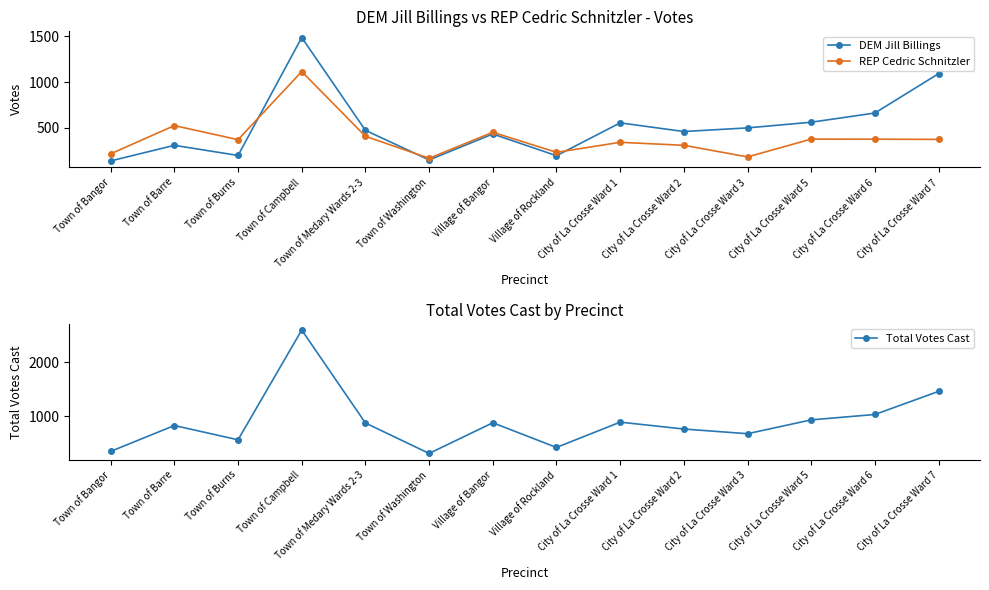

Reading left to right, extract all data points from this chart.

DEM Jill Billings: Town of Bangor=136	Town of Barre=307	Town of Burns=196	Town of Campbell=1488	Town of Medary Wards 2-3=471	Town of Washington=147	Village of Bangor=431	Village of Rockland=193	City of La Crosse Ward 1=553	City of La Crosse Ward 2=458	City of La Crosse Ward 3=498	City of La Crosse Ward 5=560	City of La Crosse Ward 6=661	City of La Crosse Ward 7=1092
REP Cedric Schnitzler: Town of Bangor=214	Town of Barre=523	Town of Burns=369	Town of Campbell=1115	Town of Medary Wards 2-3=406	Town of Washington=165	Village of Bangor=450	Village of Rockland=230	City of La Crosse Ward 1=340	City of La Crosse Ward 2=307	City of La Crosse Ward 3=180	City of La Crosse Ward 5=375	City of La Crosse Ward 6=374	City of La Crosse Ward 7=372
Total Votes Cast: Town of Bangor=350	Town of Barre=830	Town of Burns=565	Town of Campbell=2603	Town of Medary Wards 2-3=877	Town of Washington=312	Village of Bangor=881	Village of Rockland=423	City of La Crosse Ward 1=893	City of La Crosse Ward 2=765	City of La Crosse Ward 3=678	City of La Crosse Ward 5=935	City of La Crosse Ward 6=1035	City of La Crosse Ward 7=1464